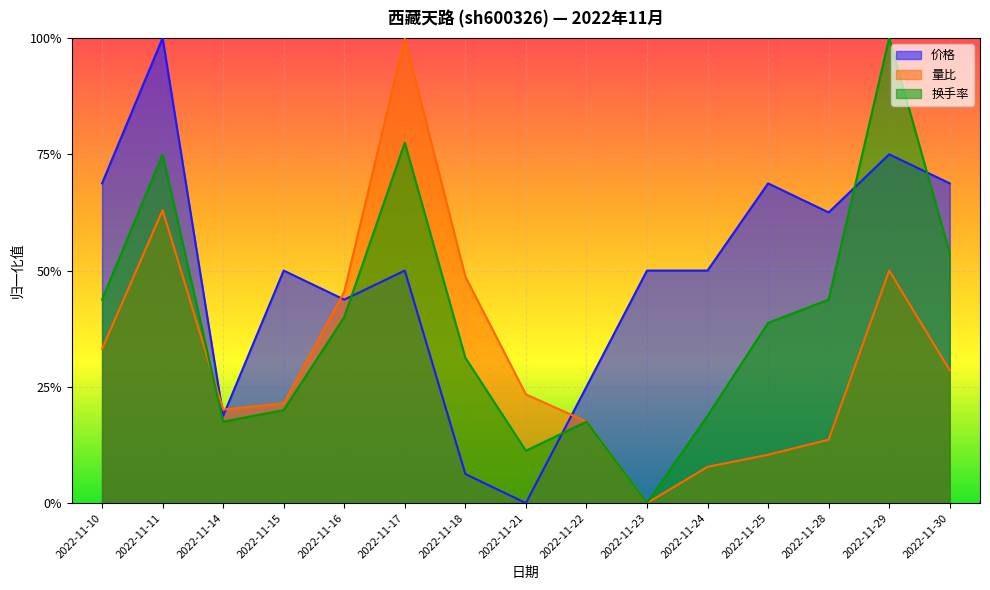

In 换手率, how many points are higher than both neighbors (excluding endpoints)?

4